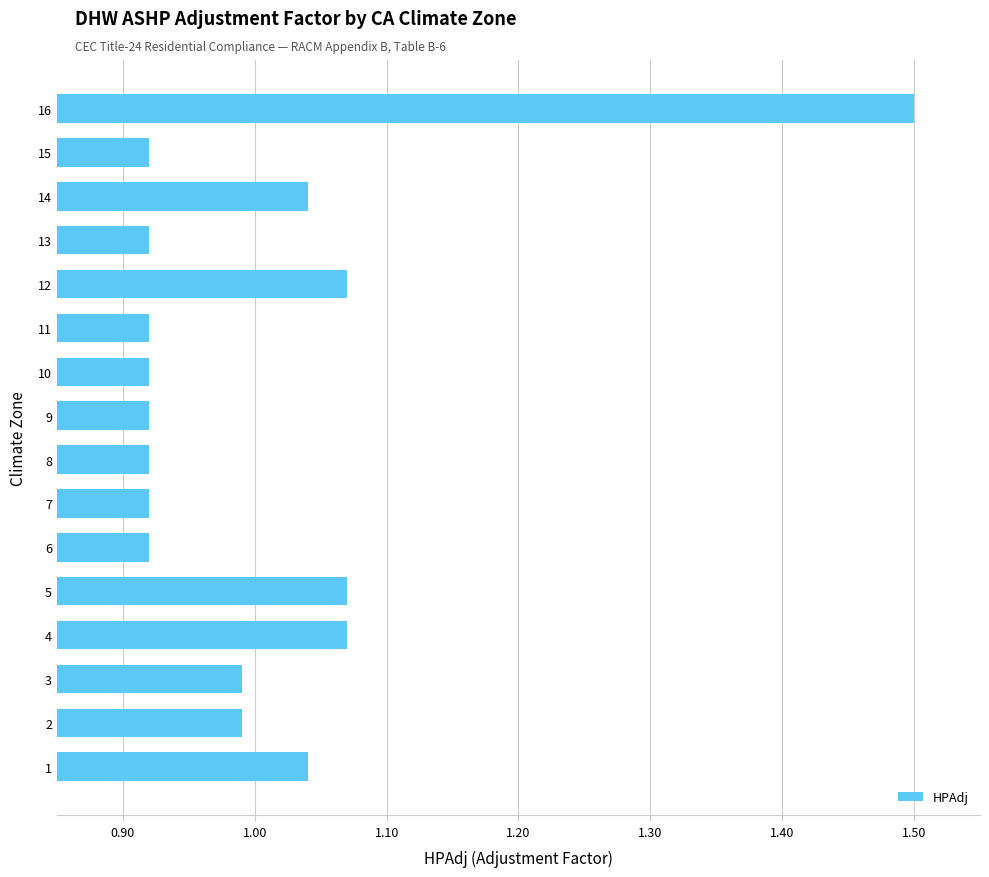

Which has a higher value, 10 or 4?

4